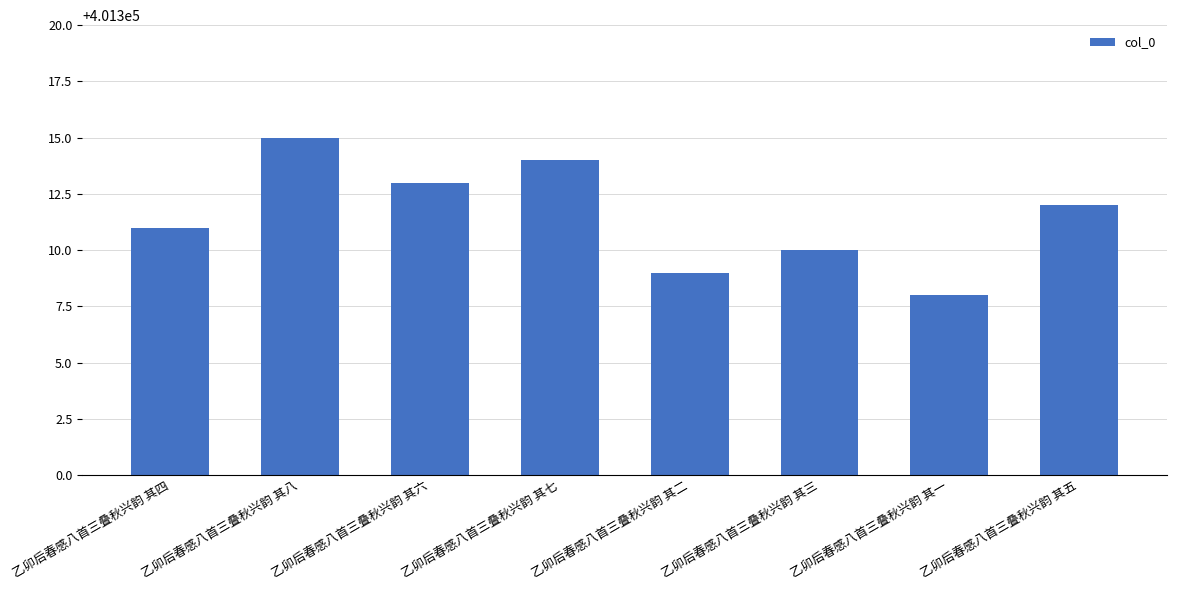

Reading left to right, list all the values displayed in this chart.

401311	401315	401313	401314	401309	401310	401308	401312